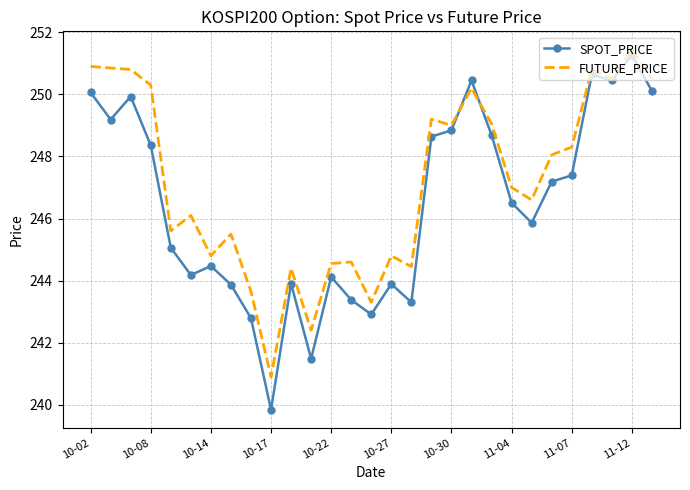

List the series in order of their overall mean, lowest first.

SPOT_PRICE, FUTURE_PRICE